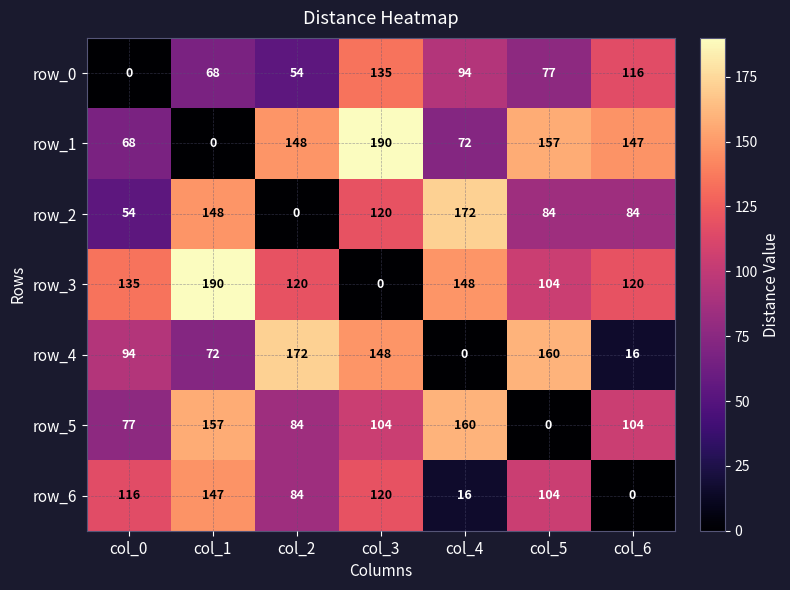

Where is row_4 nearest to the value 86?

col_0